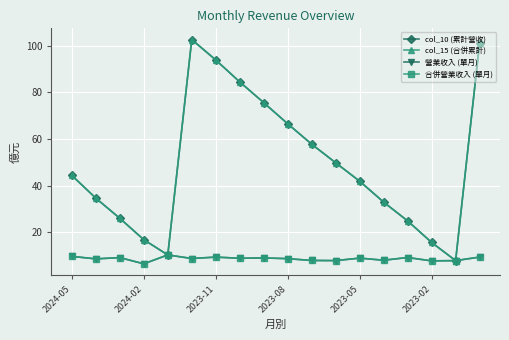

What is the average value of the 合併營業收入 (單月) series?

8.7